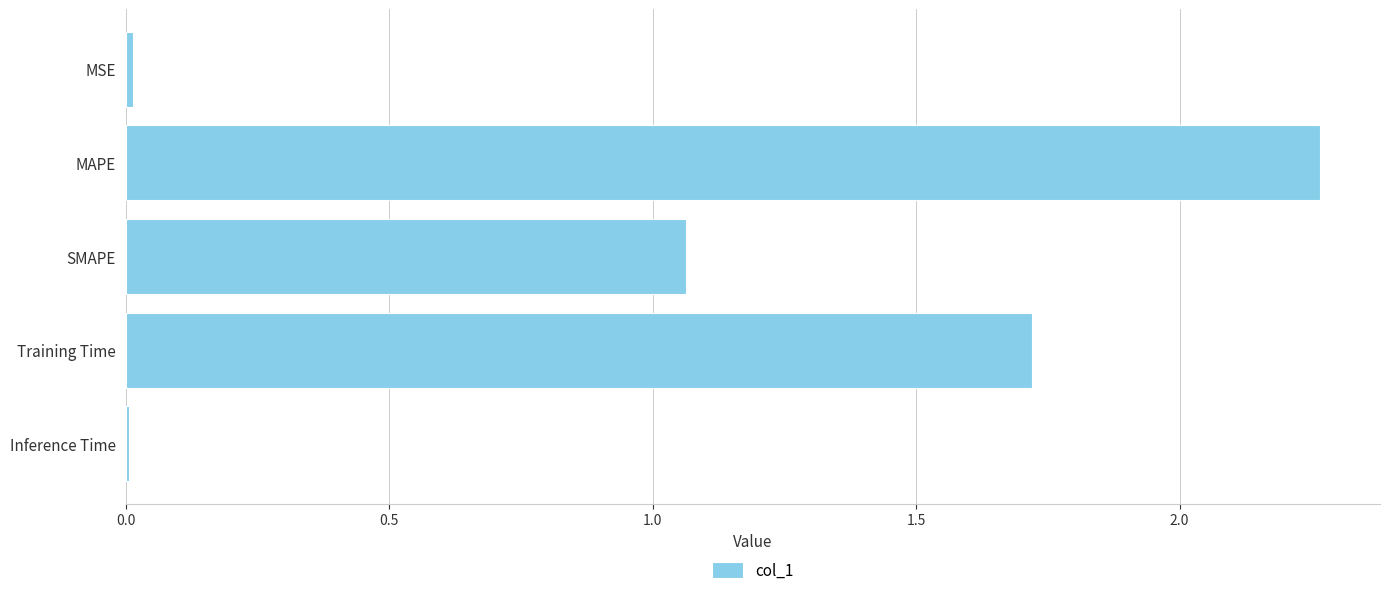

Count the number of data series in this chart.

1